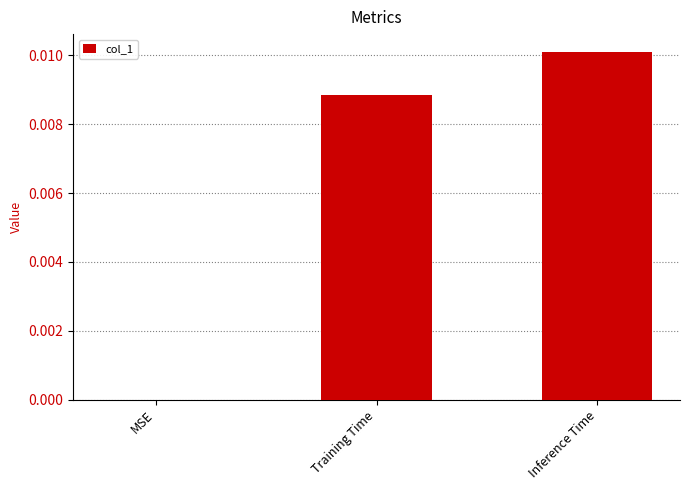

Which has a higher value, Training Time or Inference Time?

Inference Time